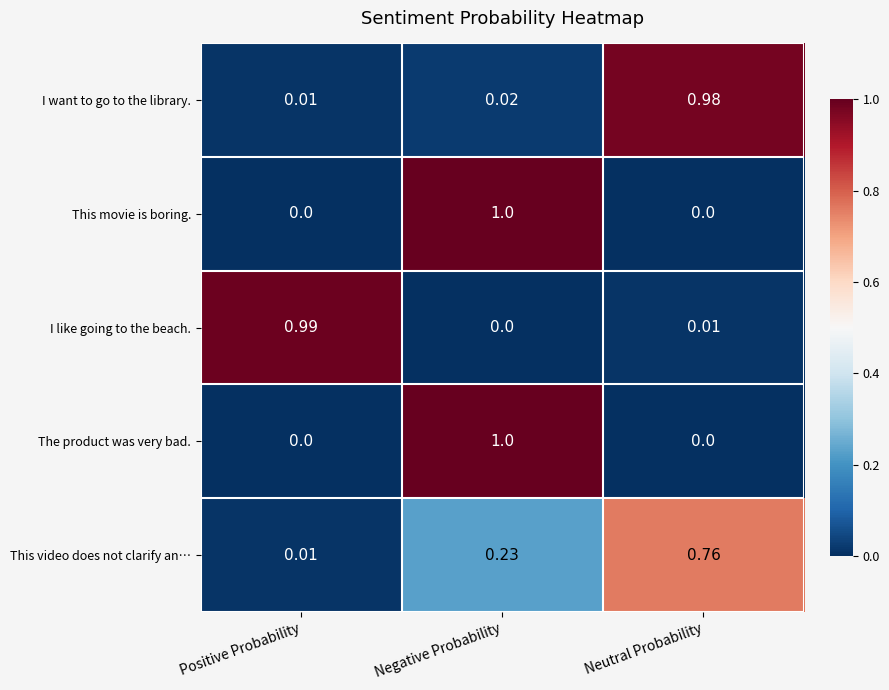

Rank the categories by This video does not clarify an… value from lowest to highest.

Positive Probability, Negative Probability, Neutral Probability